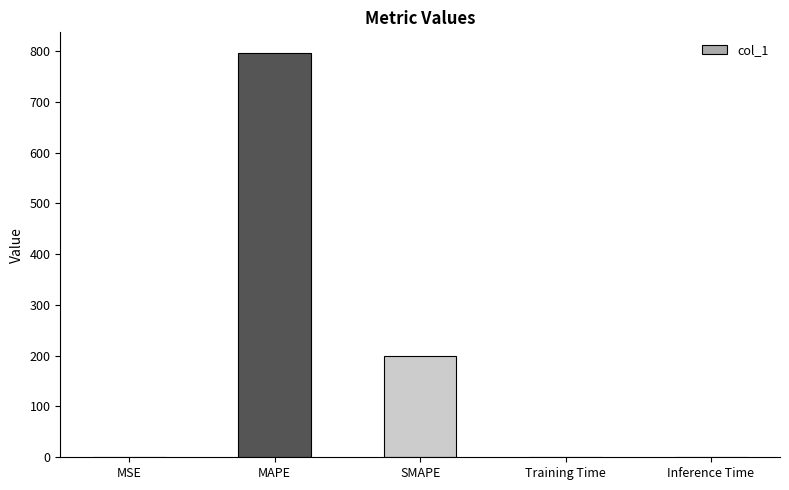

Between Training Time and SMAPE, which is larger?

SMAPE